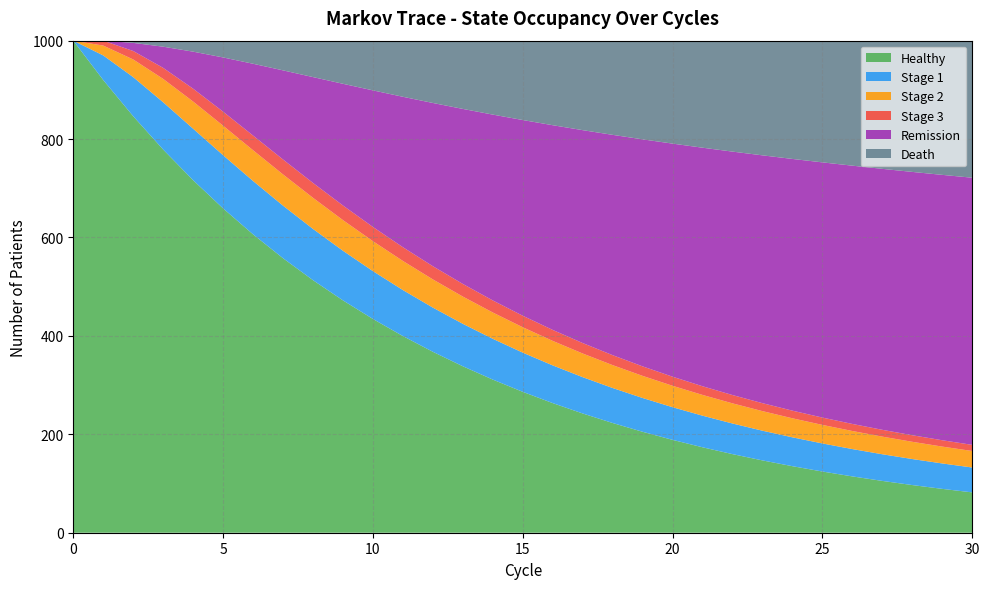

Reading left to right, transcribe all the data shown in this chart.

Healthy: 0=1000.0	1=920.0	2=846.4	3=778.7	4=716.4	5=659.1	6=606.4	7=557.8	8=513.2	9=472.2	10=434.4	11=399.6	12=367.7	13=338.3	14=311.2	15=286.3	16=263.4	17=242.3	18=222.9	19=205.1	20=188.7	21=173.6	22=159.7	23=146.9	24=135.2	25=124.4	26=114.4	27=105.3	28=96.8	29=89.1	30=82.0
Stage 1: 0=0.0	1=50.0	2=79.5	3=96.1	4=104.6	5=108.1	6=108.4	7=106.8	8=104.1	9=100.8	10=97.2	11=93.5	12=89.8	13=86.3	14=82.9	15=79.7	16=76.6	17=73.8	18=71.1	19=68.7	20=66.4	21=64.2	22=62.2	23=60.4	24=58.7	25=57.0	26=55.6	27=54.2	28=52.9	29=51.7	30=50.5
Stage 2: 0=0.0	1=20.0	2=35.9	3=47.4	4=55.2	5=60.0	6=62.5	7=63.4	8=63.2	9=62.3	10=60.9	11=59.1	12=57.3	13=55.4	14=53.5	15=51.6	16=49.8	17=48.1	18=46.5	19=44.9	20=43.5	21=42.2	22=40.9	23=39.8	24=38.7	25=37.7	26=36.7	27=35.8	28=35.0	29=34.3	30=33.5
Stage 3: 0=0.0	1=10.0	2=17.2	3=22.4	4=26.1	5=28.5	6=29.8	7=30.4	8=30.3	9=29.8	10=28.9	11=27.9	12=26.8	13=25.7	14=24.5	15=23.4	16=22.3	17=21.3	18=20.3	19=19.3	20=18.5	21=17.6	22=16.9	23=16.2	24=15.5	25=14.9	26=14.4	27=13.8	28=13.3	29=12.9	30=12.5
Remission: 0=0.0	1=0.0	2=16.5	3=43.1	4=75.3	5=110.2	6=145.9	7=181.2	8=215.1	9=247.4	10=277.6	11=305.7	12=331.8	13=355.7	14=377.7	15=397.8	16=416.1	17=432.7	18=447.8	19=461.4	20=473.7	21=484.8	22=494.8	23=503.7	24=511.6	25=518.6	26=524.9	27=530.4	28=535.2	29=539.3	30=542.9
Death: 0=0.0	1=0.0	2=4.5	3=12.2	4=22.3	5=34.1	6=46.9	7=60.4	8=74.0	9=87.6	10=101.0	11=114.1	12=126.6	13=138.7	14=150.3	15=161.3	16=171.8	17=181.9	18=191.4	19=200.5	20=209.2	21=217.5	22=225.5	23=233.1	24=240.4	25=247.4	26=254.1	27=260.5	28=266.7	29=272.7	30=278.6